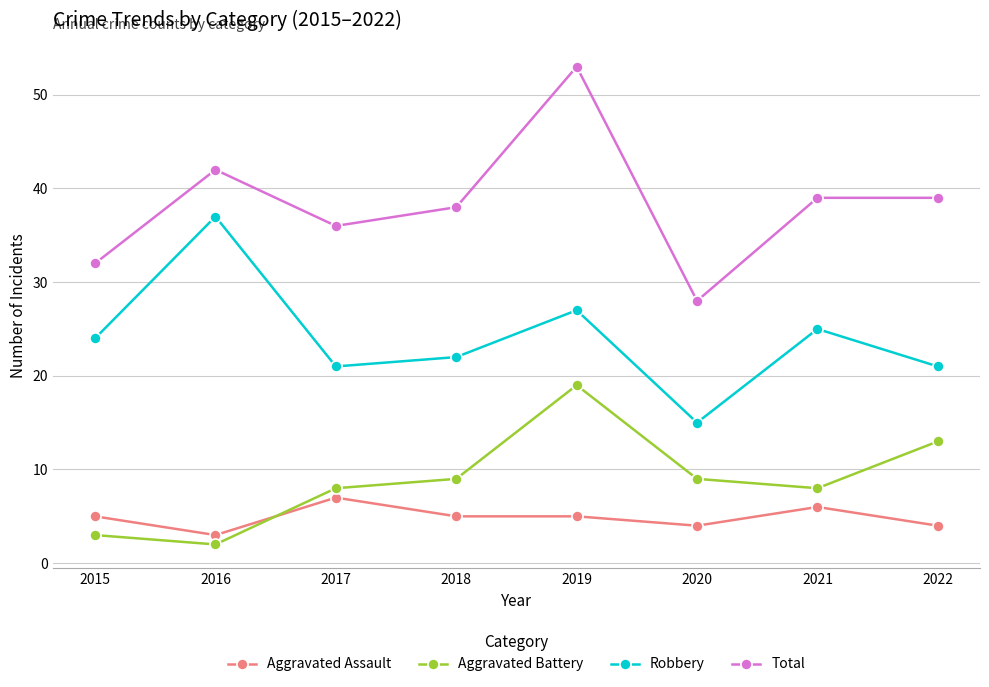

What are all the series names shown in the legend?

Aggravated Assault, Aggravated Battery, Robbery, Total